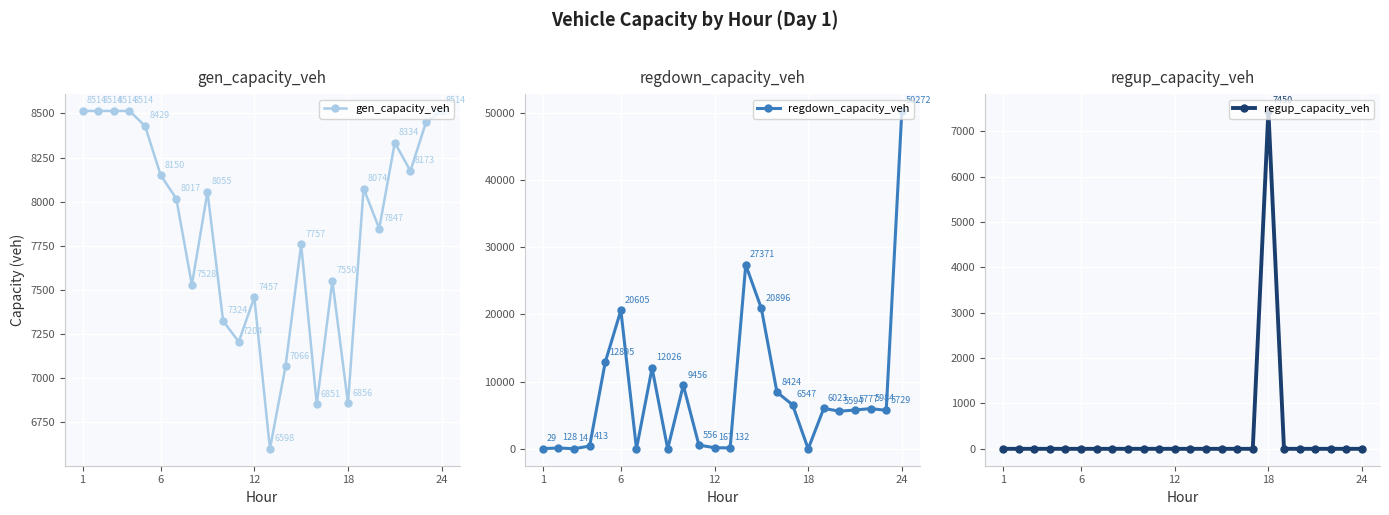

Count the number of data series in this chart.

3